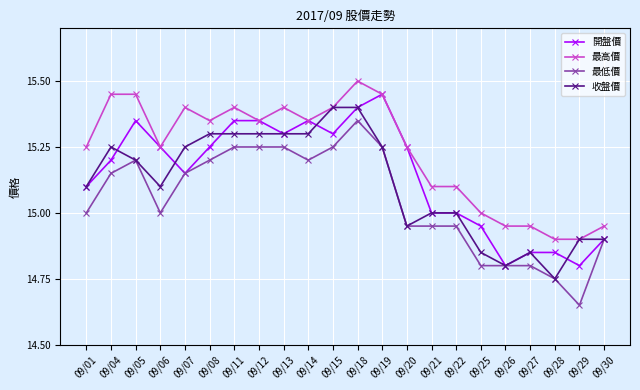

Does the chart have visible grid lines?

Yes